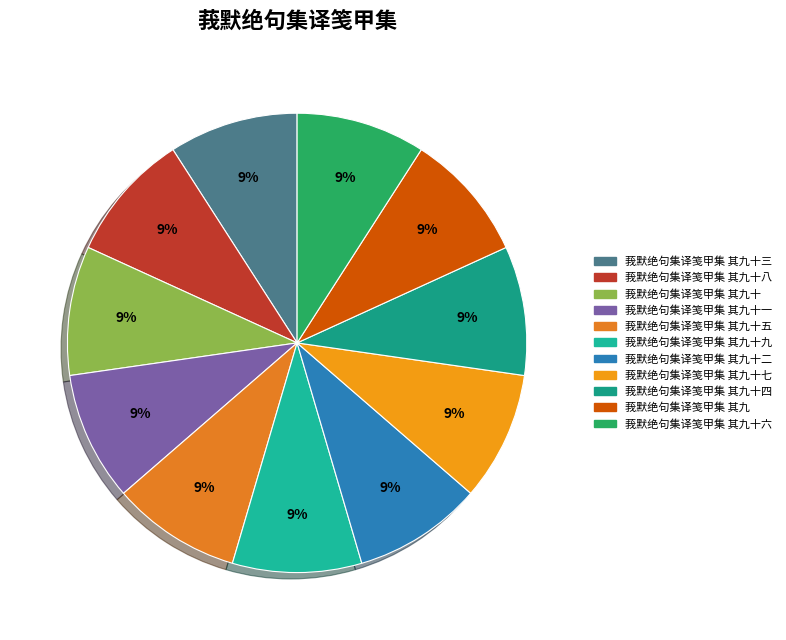

How many slices are in this pie chart?

11